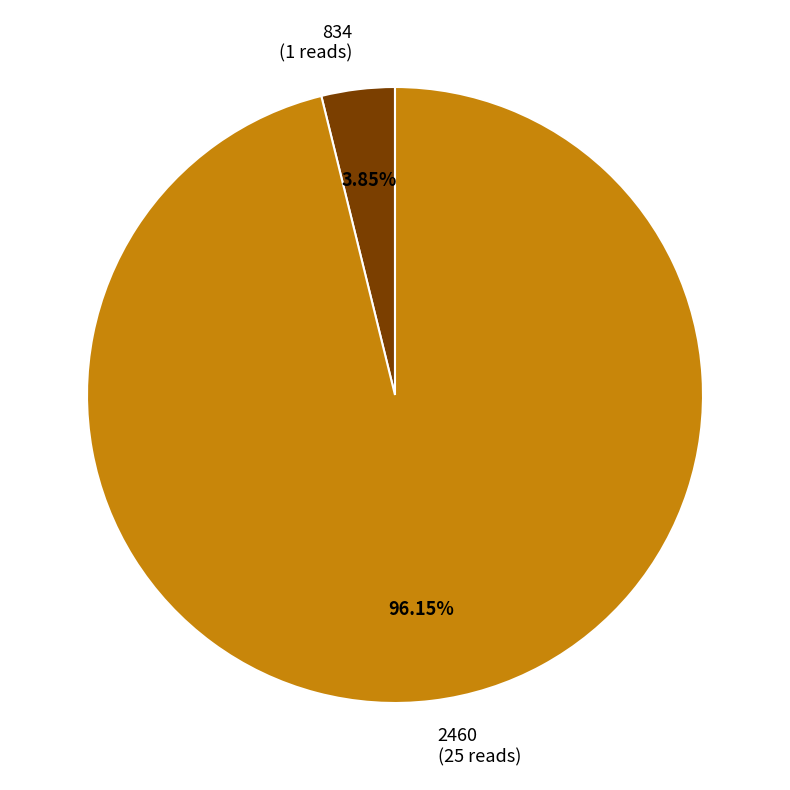

Rank the categories by value from lowest to highest.

834, 2460